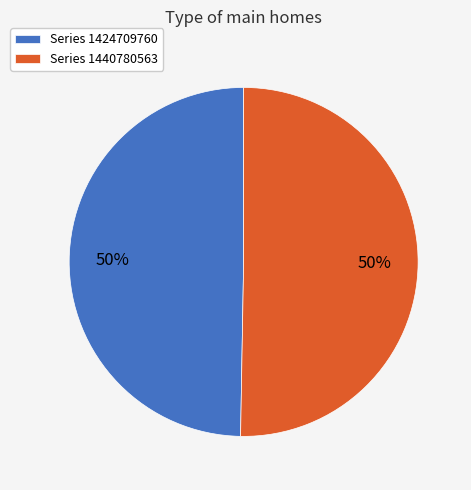

The Series 1440780563 slice represents 50% of the pie. True or false?

True